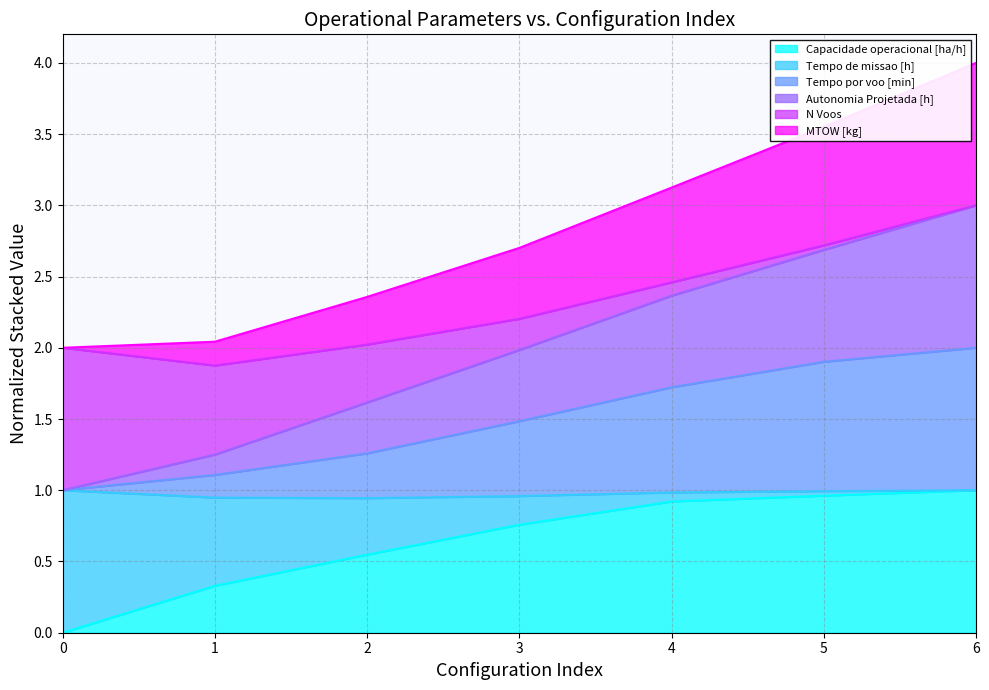

What is the value of the Autonomia Projetada [h] point at the 5th from the left?

2.4